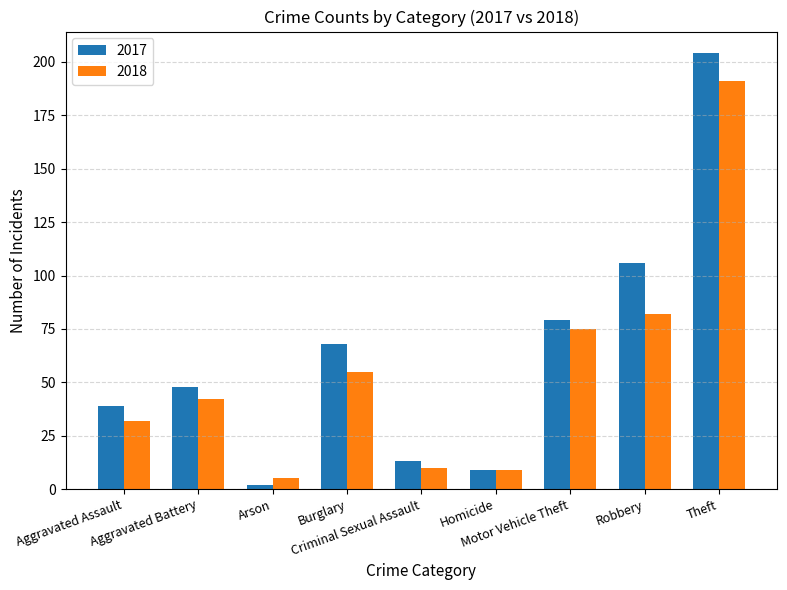

What is the sum of the 2017 values at Motor Vehicle Theft and Criminal Sexual Assault?

92